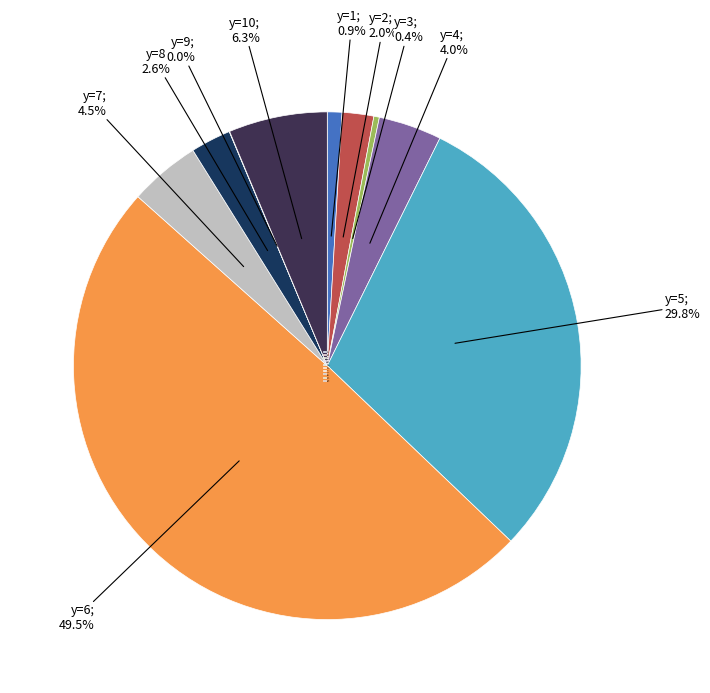

Is y=1; 0.9% the majority of the pie?

No